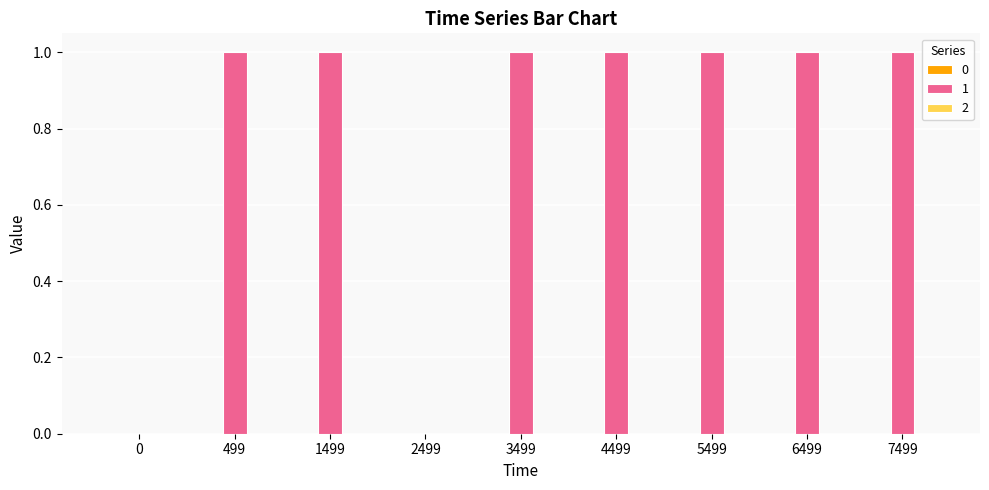

The value at 499 is 1. True or false?

True